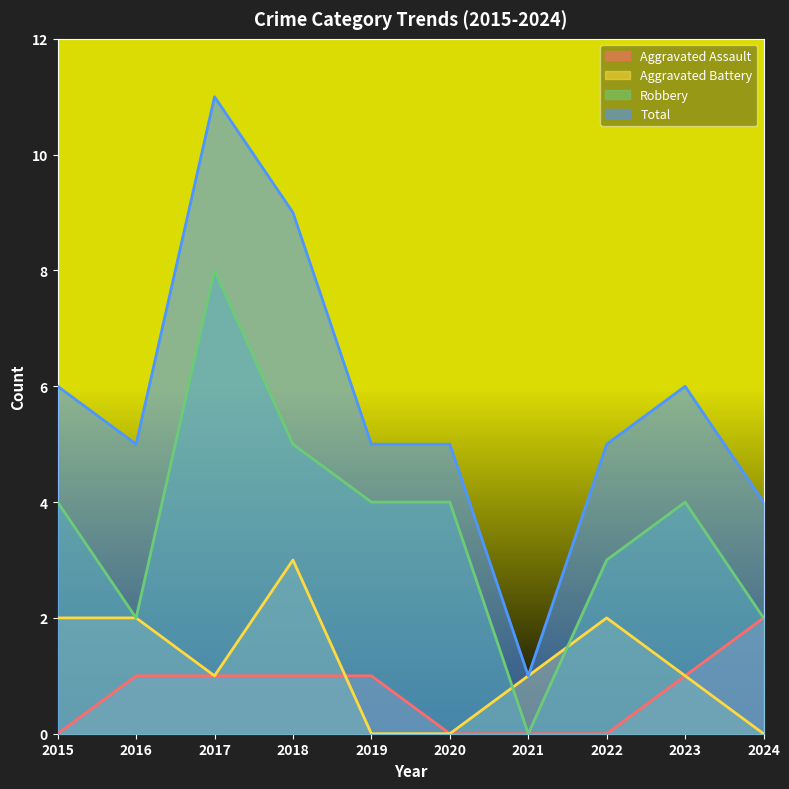

At which label is Total closest to 6?

2015